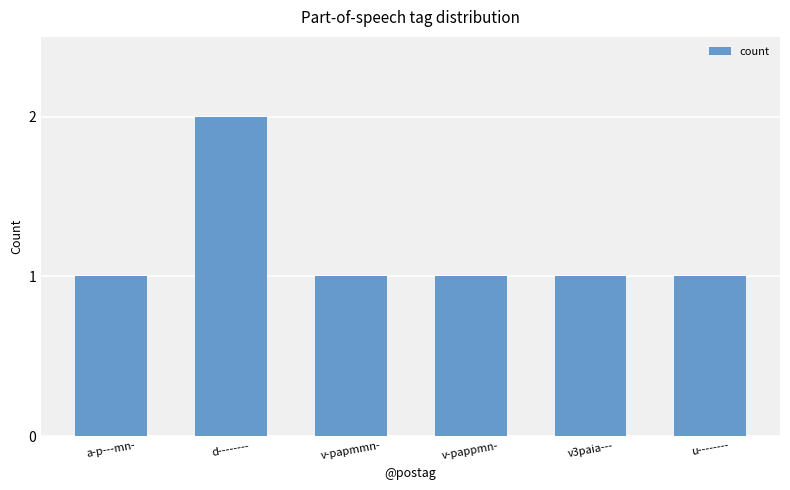

Count the values in the range 1 to 2.

6